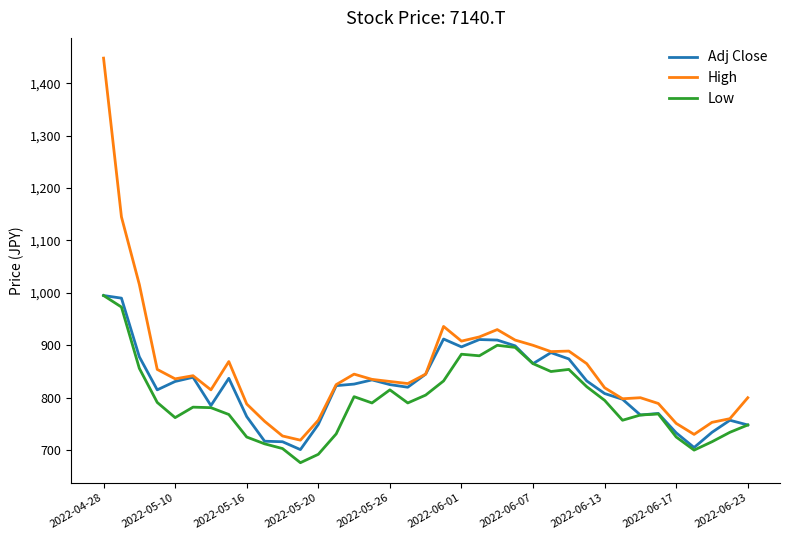

Which series has the largest range (max minus min)?

High